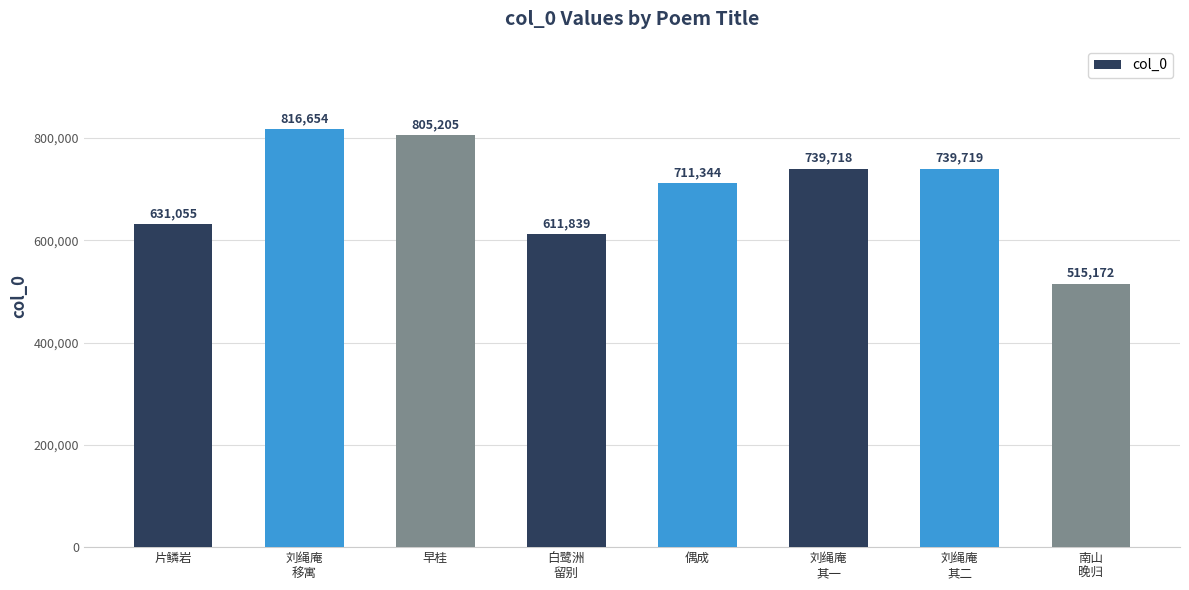

What is the value of the 3rd bar from the left?

805205